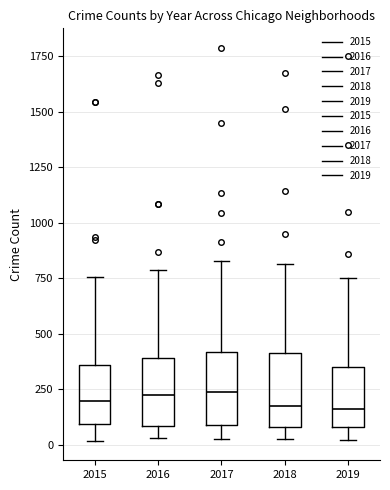

Reading left to right, transcribe this box plot: for each box, give where its median line is, the range the box spans, and where its two whiskers end, as read against the y-axis. The values are not printed on the chart, so give them approximately, as read against the axis.

2015: median 200, box 100 to 350, whiskers 0 to 750
2016: median 250, box 100 to 400, whiskers 50 to 800
2017: median 250, box 100 to 400, whiskers 50 to 850
2018: median 200, box 100 to 400, whiskers 50 to 800
2019: median 150, box 100 to 350, whiskers 0 to 750